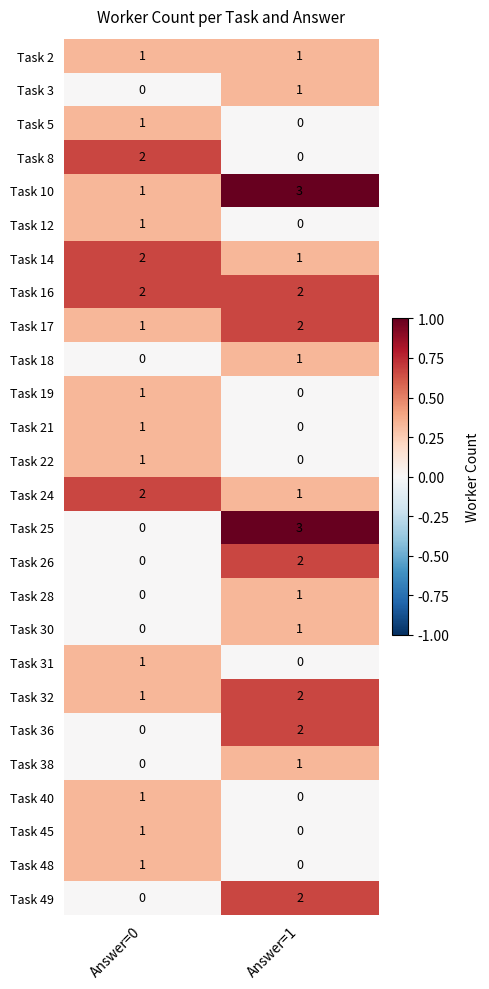

Where is Task 22 nearest to the value 0?

Answer=1